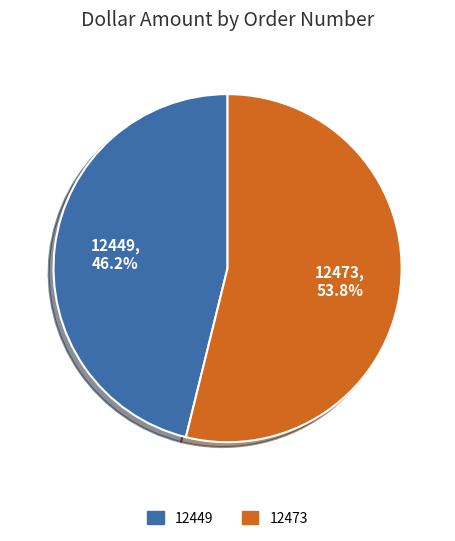

To the nearest percent, what is the combined percentage of 12473 and 12449?

100%